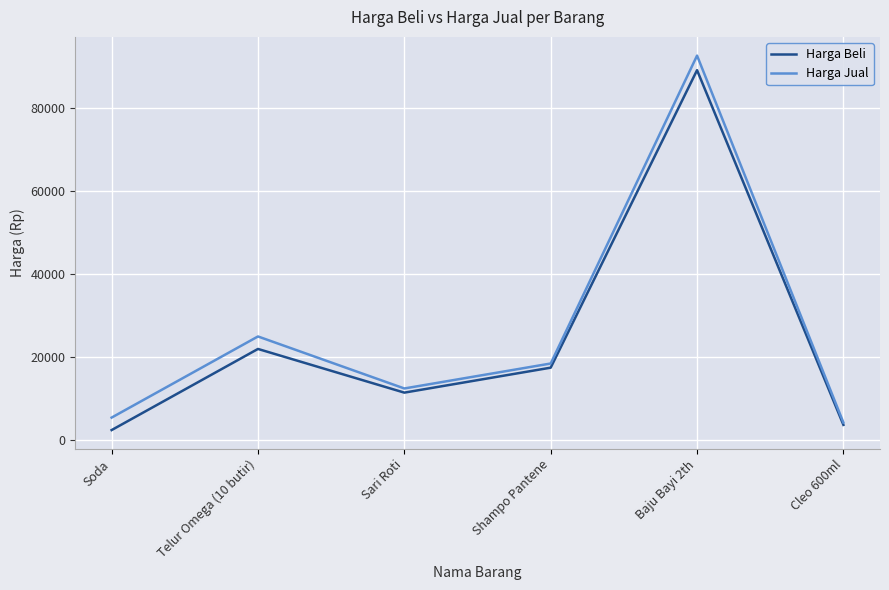

Does the chart display data point markers on the line(s)?

No